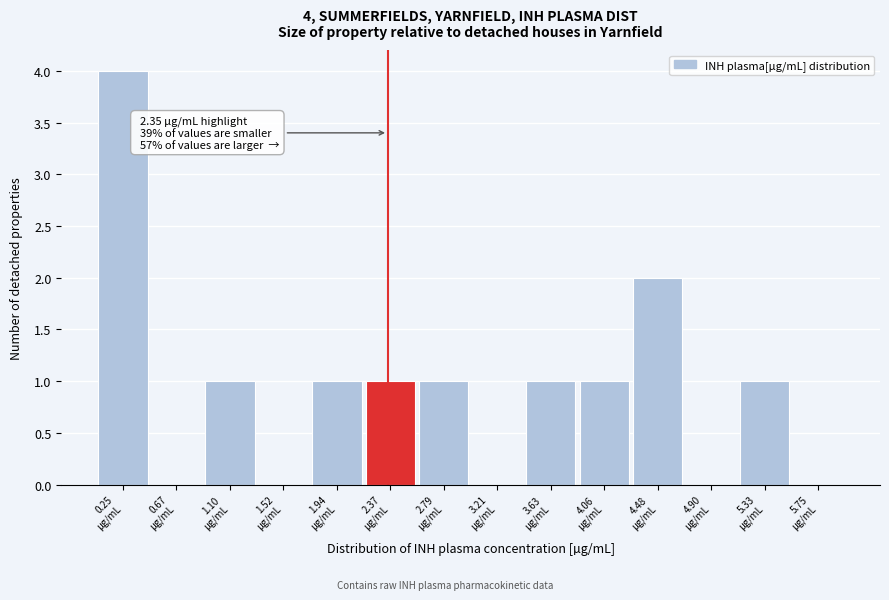

Which range on the x-axis has the tallest bar?

0.05 to 0.45